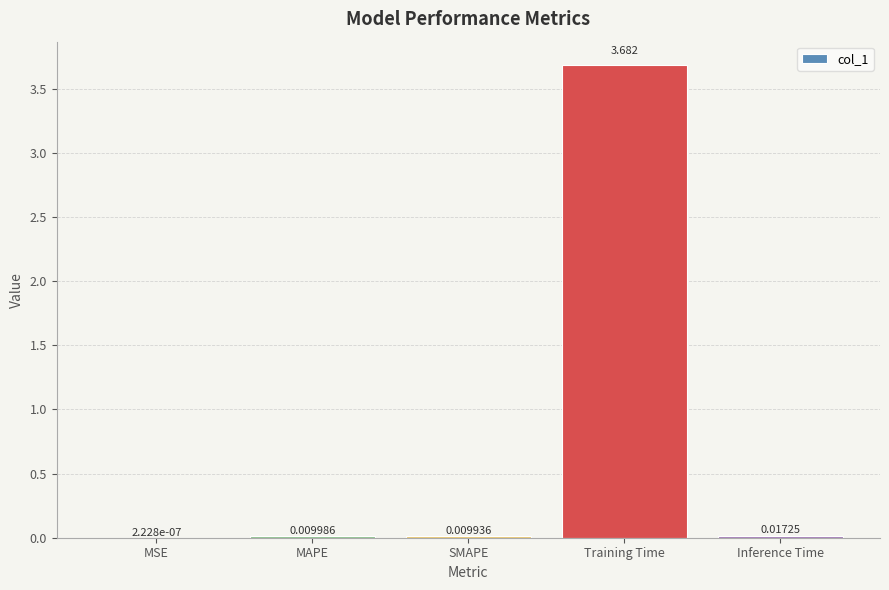

Are the bars horizontal?

No